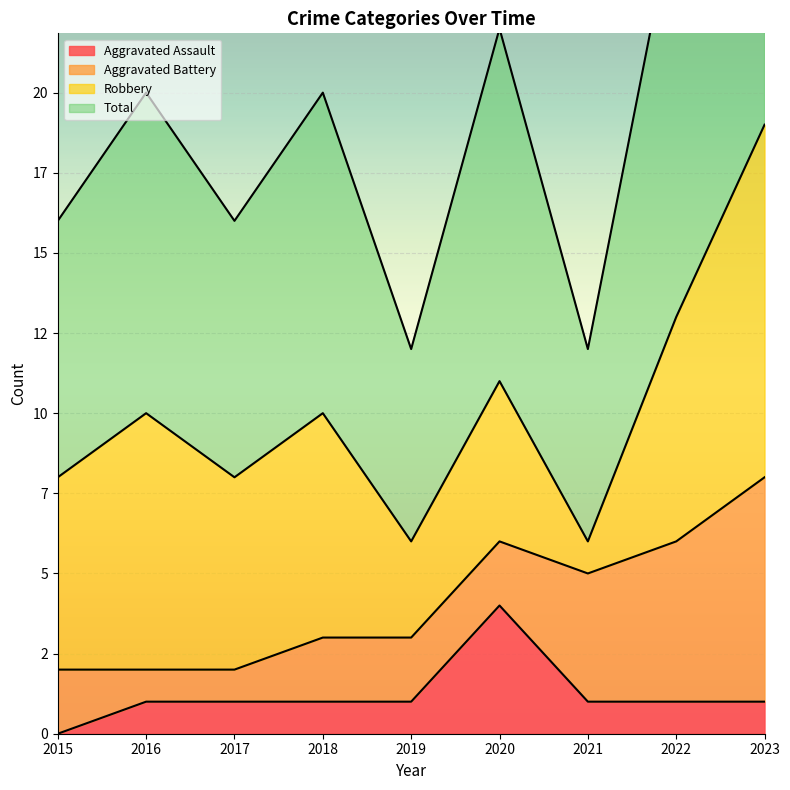

The value of Total at 2021 is 6. True or false?

True